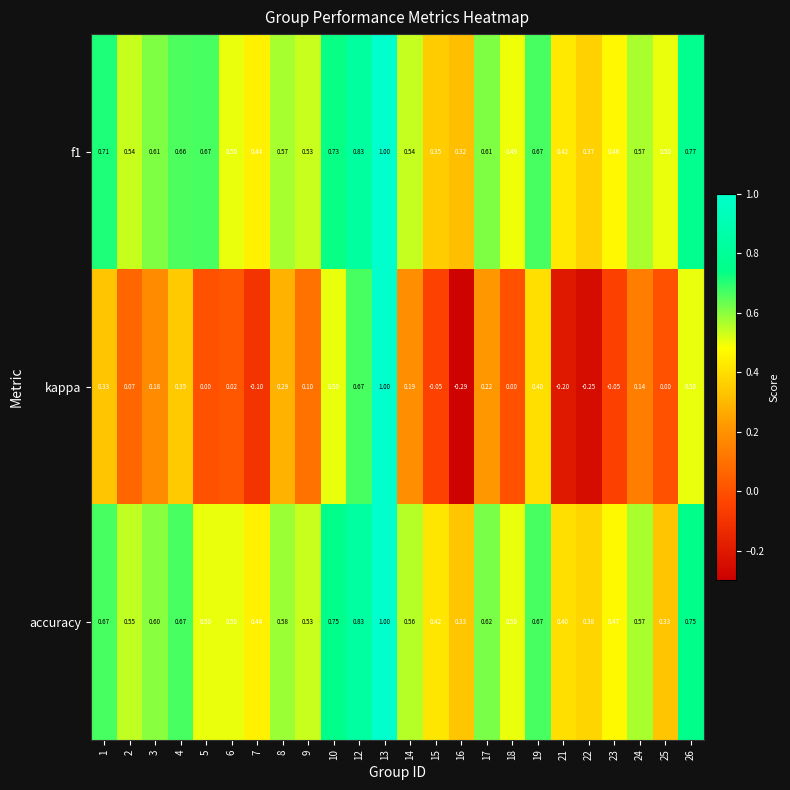

Which series has the largest range (max minus min)?

kappa